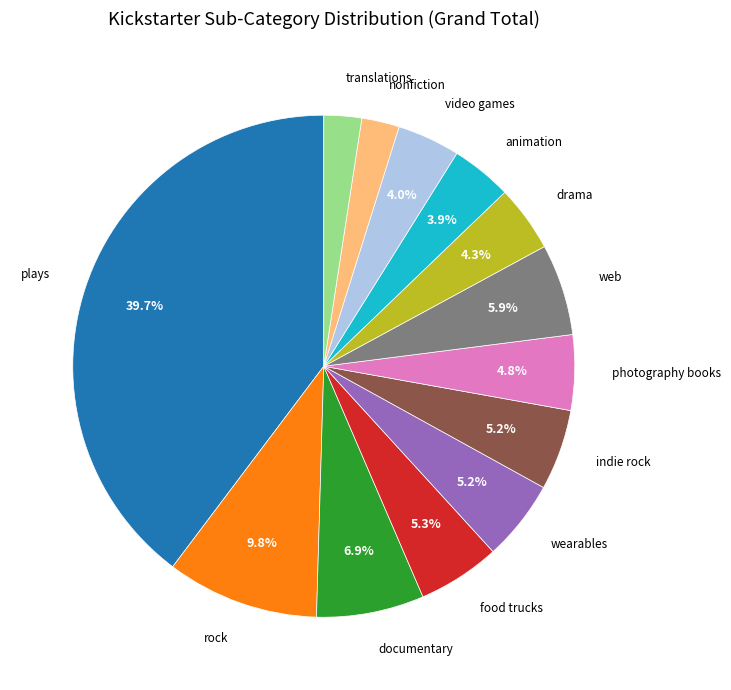

The rock slice represents 10% of the pie. True or false?

True